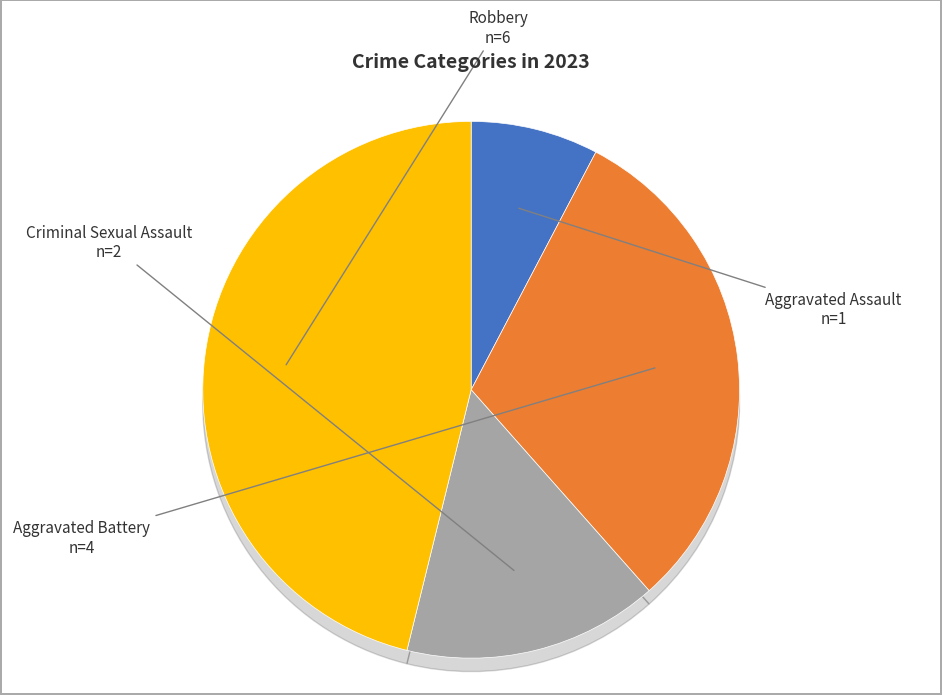

To the nearest percent, what portion does Robbery represent?

46%